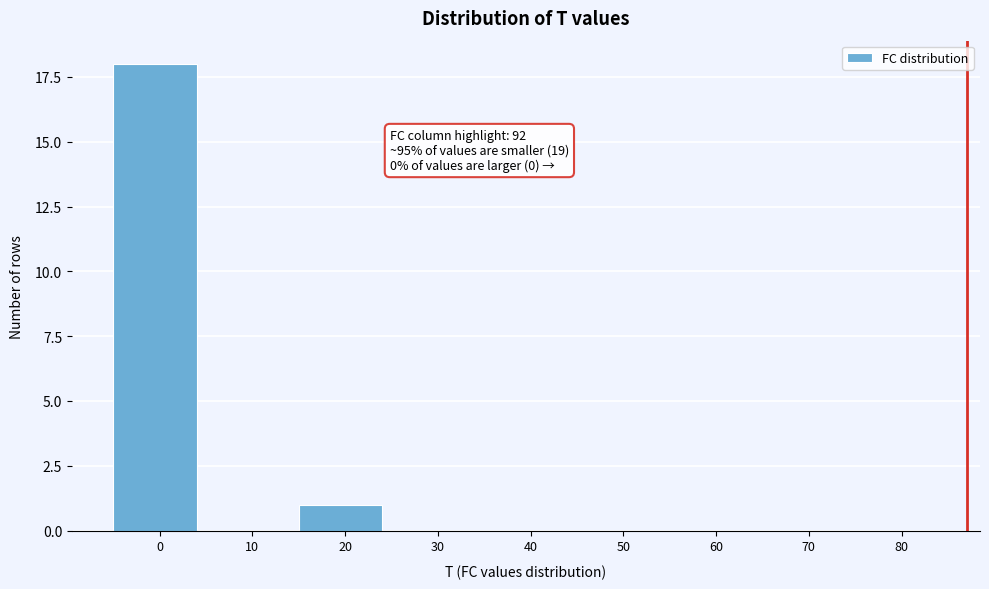

Reading left to right, what are all the values shown in this chart?

0=18	10=0	20=1	30=0	40=0	50=0	60=0	70=0	80=0